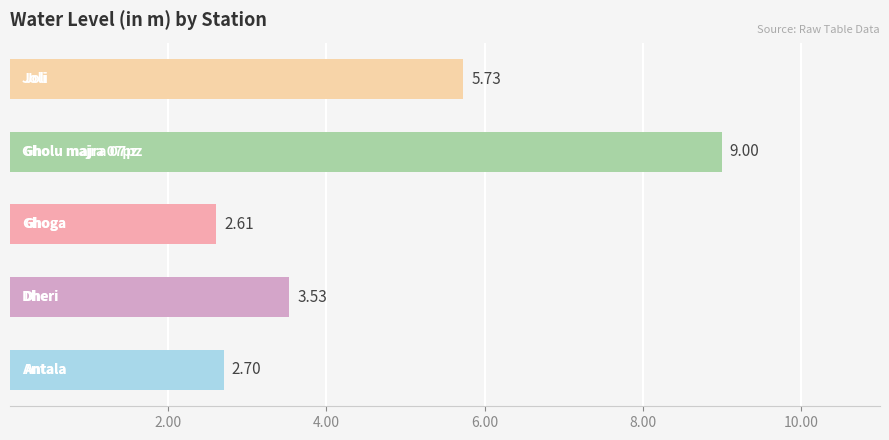

What is the difference between the maximum and minimum values?

6.4